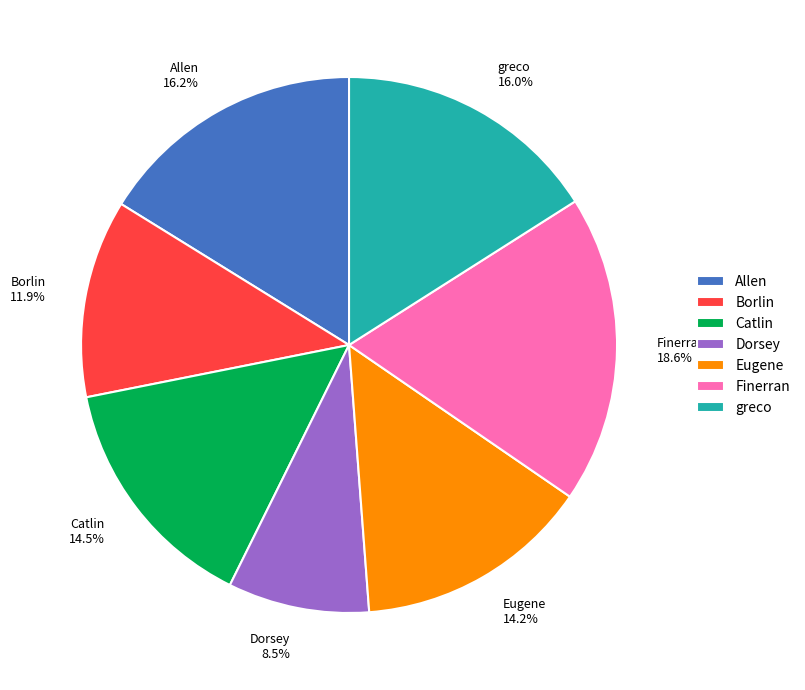

Does Allen represent more than half of the total?

No